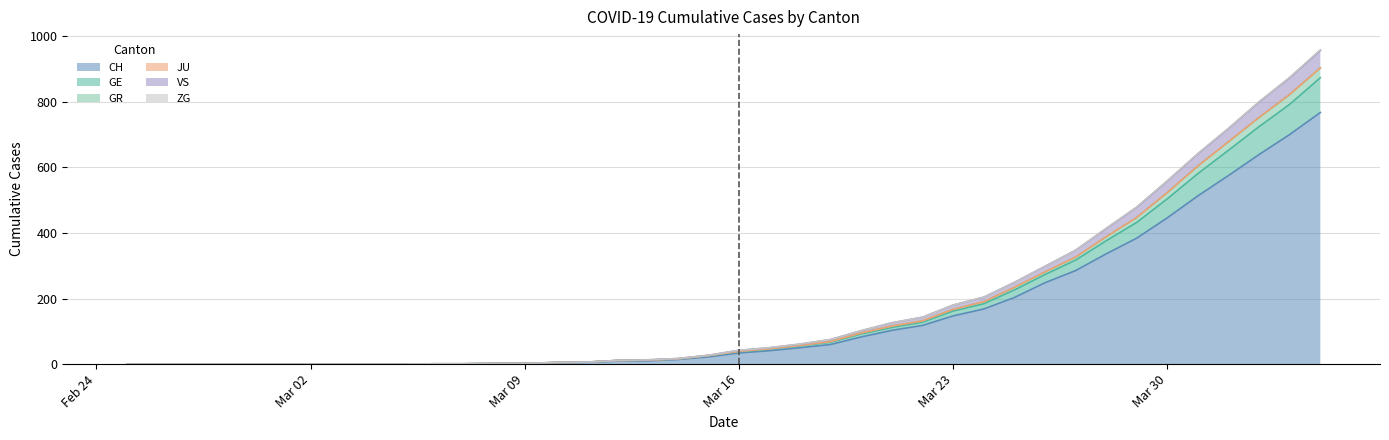

What is the maximum value for CH?

767